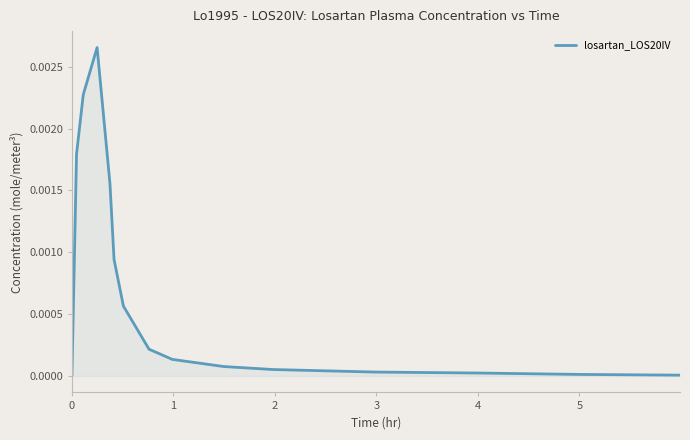

Is this an area chart (filled region under the line)?

Yes